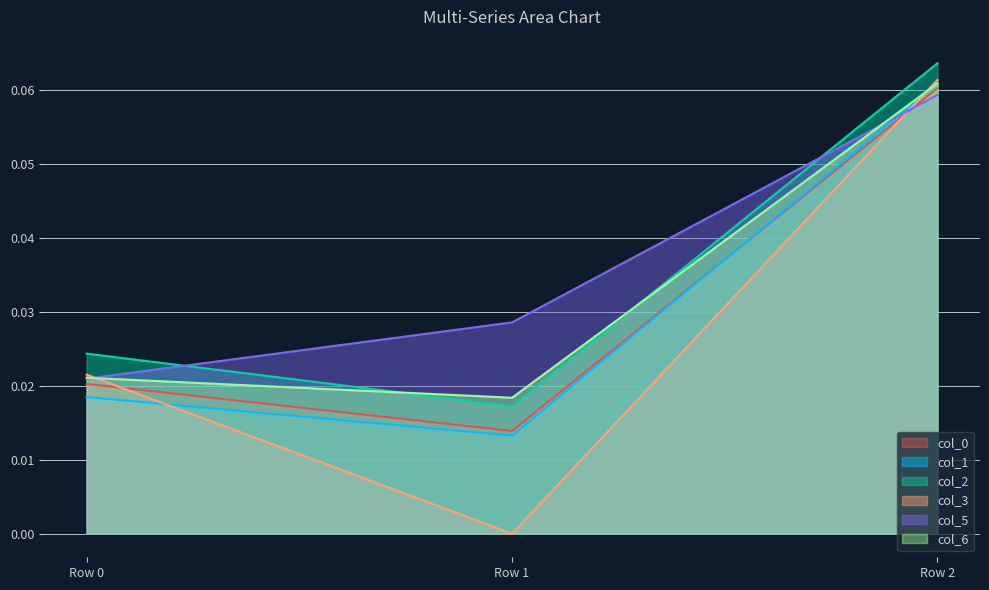

At Row 2, list the series in order from largest to smallest.

col_2, col_3, col_6, col_1, col_0, col_5